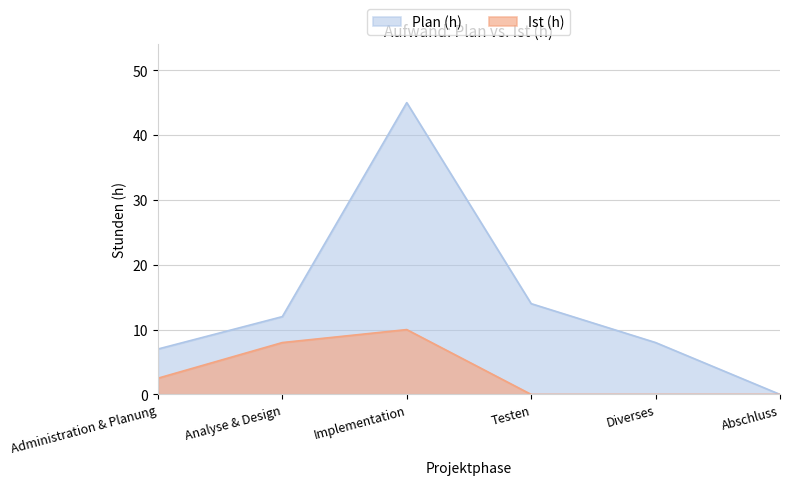

The Plan (h) series shows 7.5 at Analyse & Design. True or false?

False